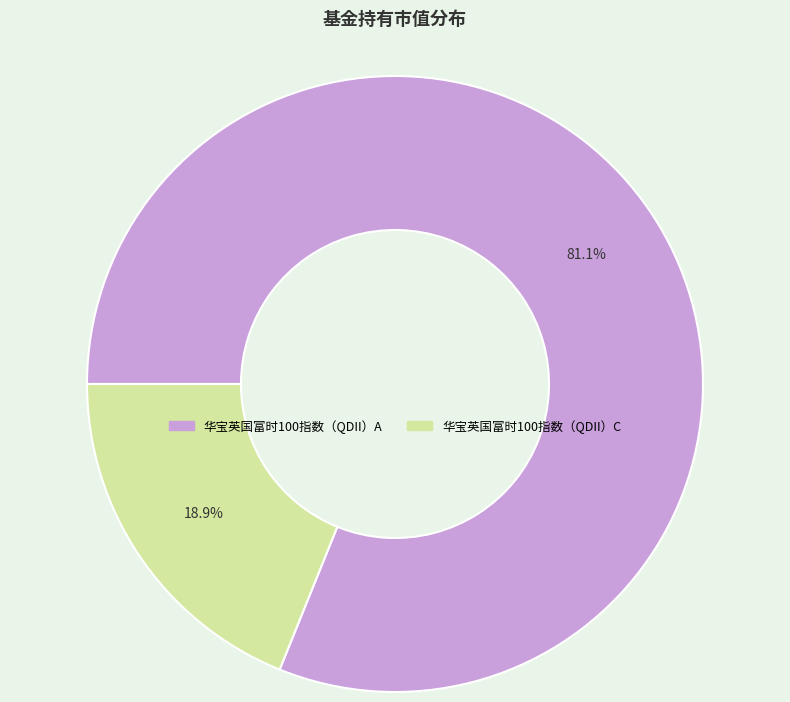

Between 华宝英国富时100指数（QDII）C and 华宝英国富时100指数（QDII）A, which is larger?

华宝英国富时100指数（QDII）A